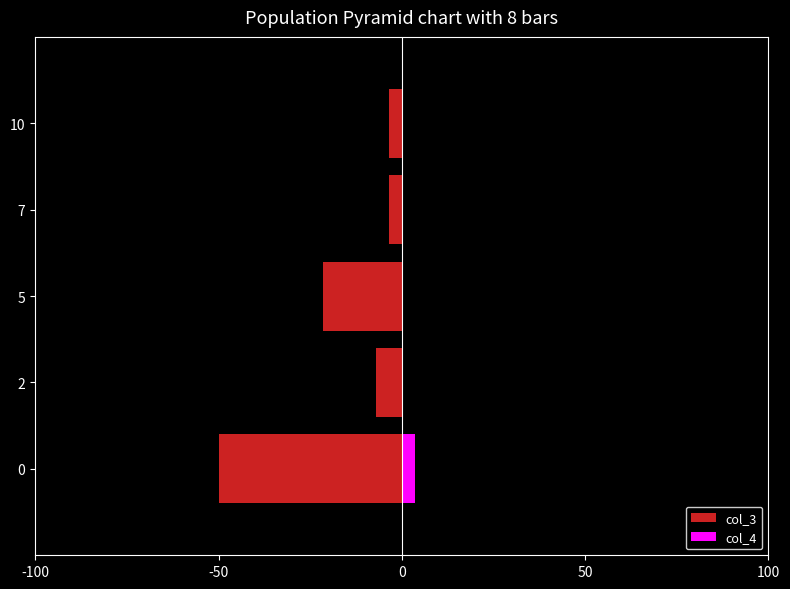

What is the value of the col_3 bar at the 1st from the left?

-50.0